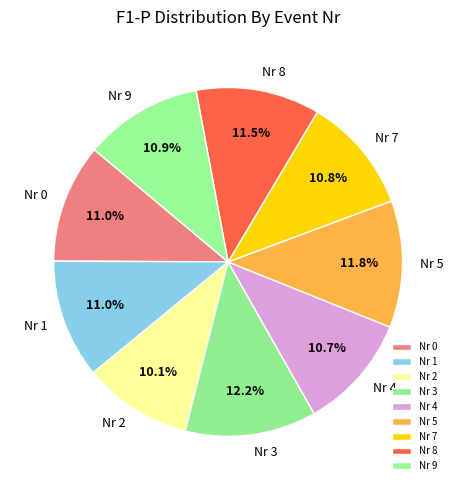

Does Nr 3 account for over 50% of the chart?

No